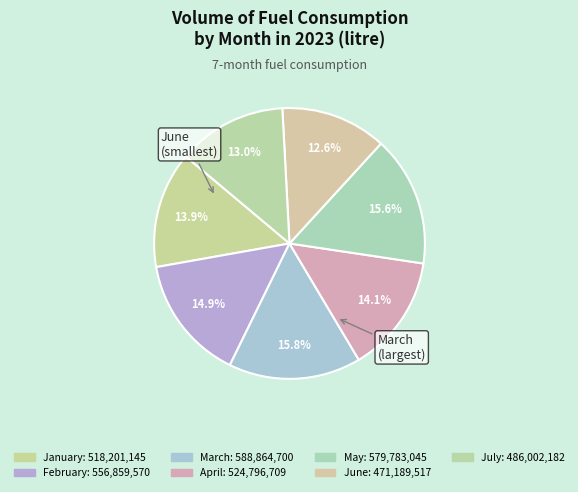

What is the smallest slice in the pie chart?

June